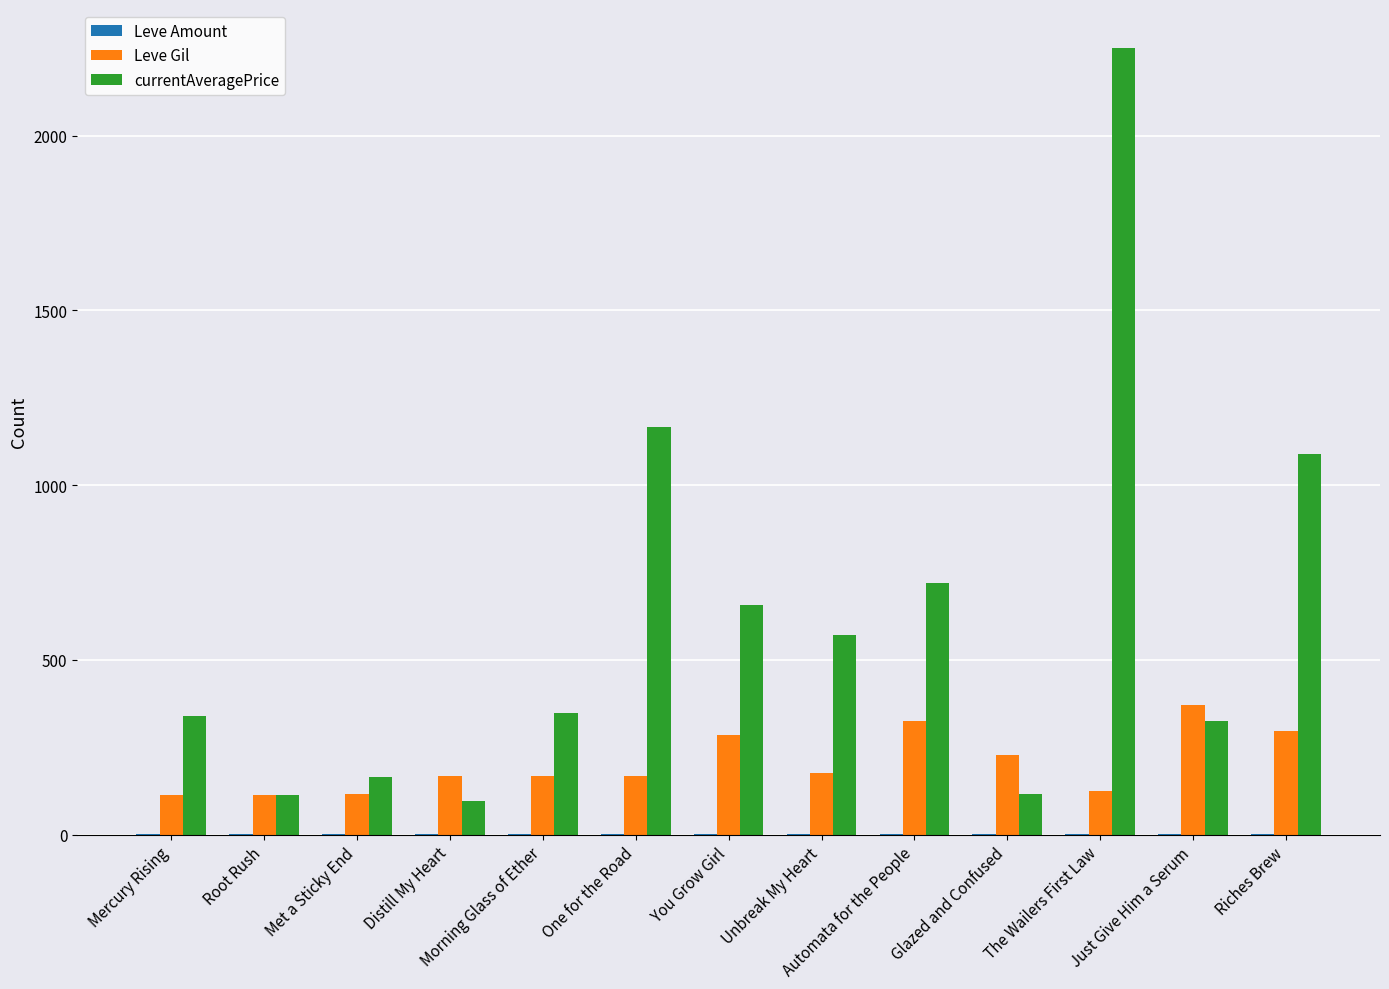

Are the bars grouped side by side (vs. stacked)?

Yes